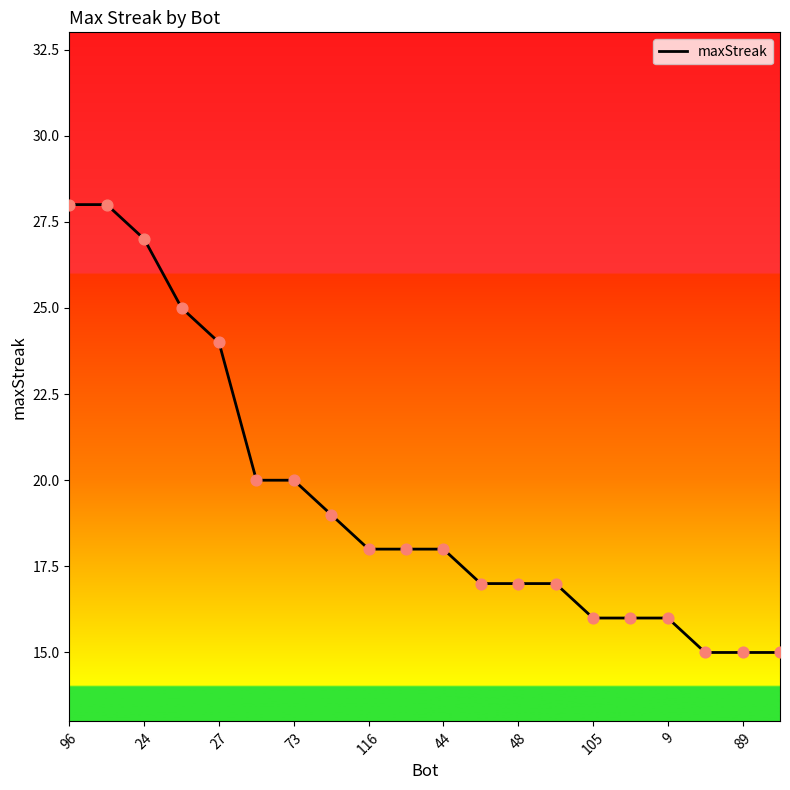

What is the smallest value displayed?

15